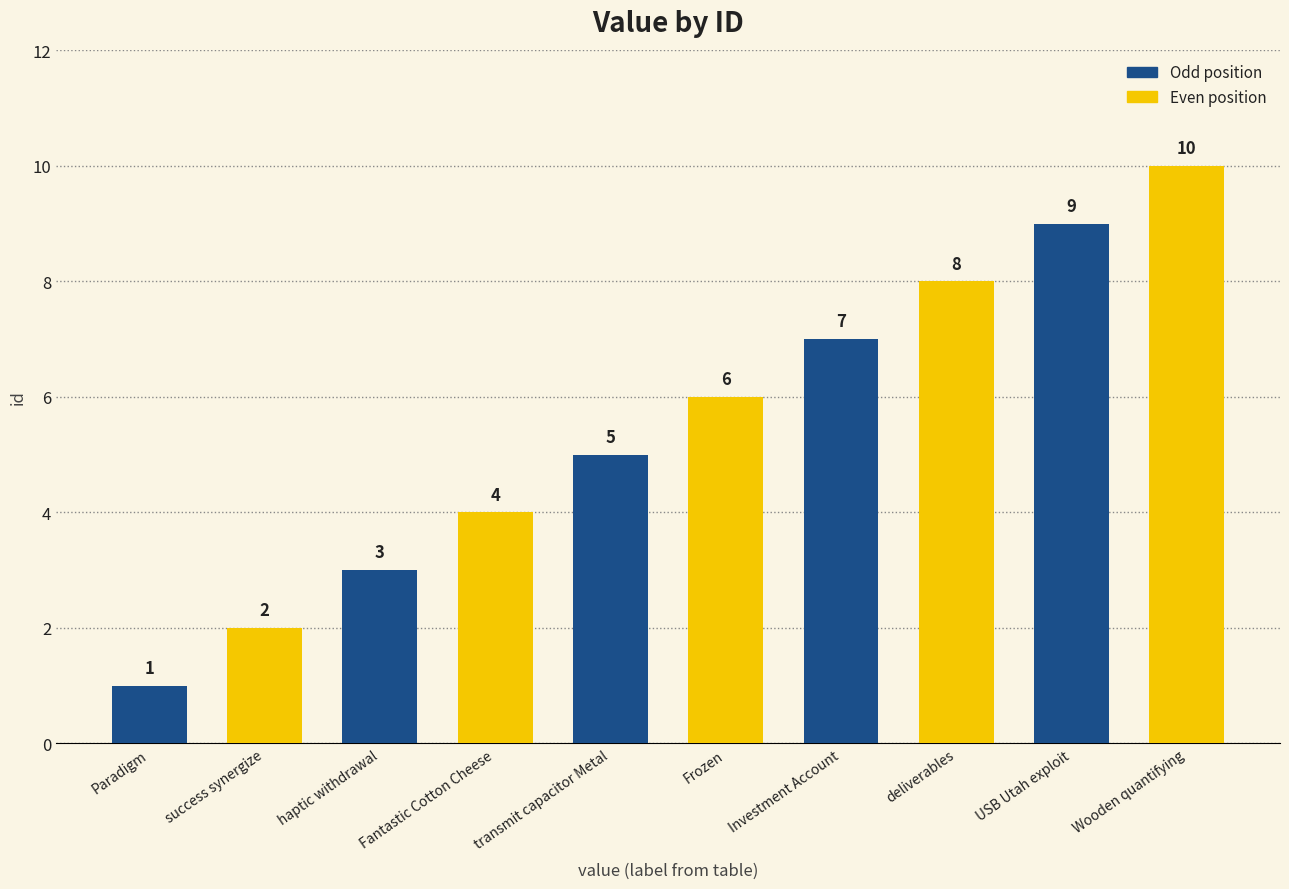

List the labels in order of value, smallest first.

Paradigm, success synergize, haptic withdrawal, Fantastic Cotton Cheese, transmit capacitor Metal, Frozen, Investment Account, deliverables, USB Utah exploit, Wooden quantifying